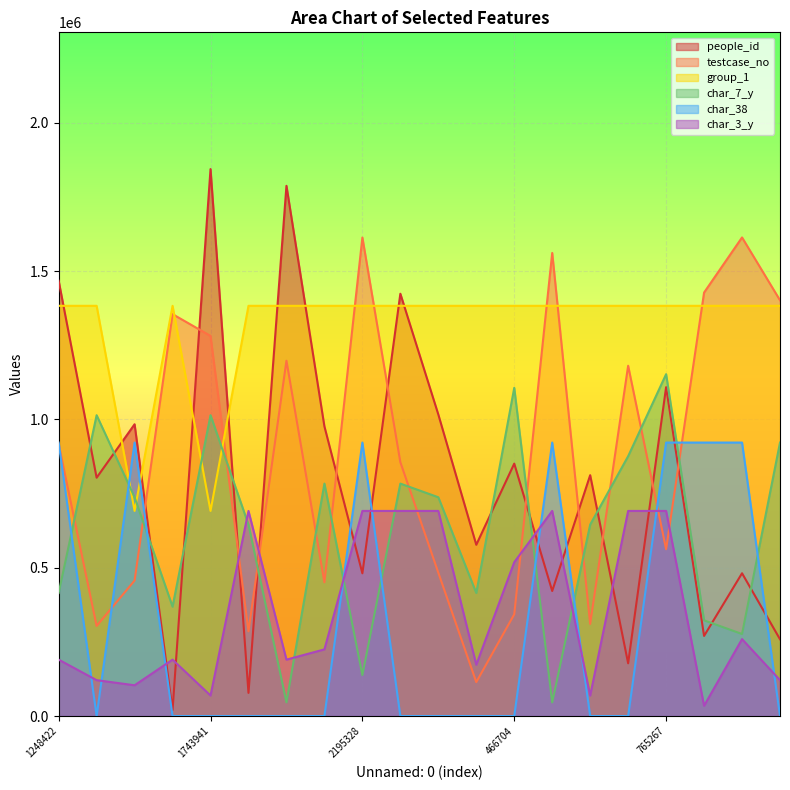

What is the sum of all char_7_y values?

12449743.7